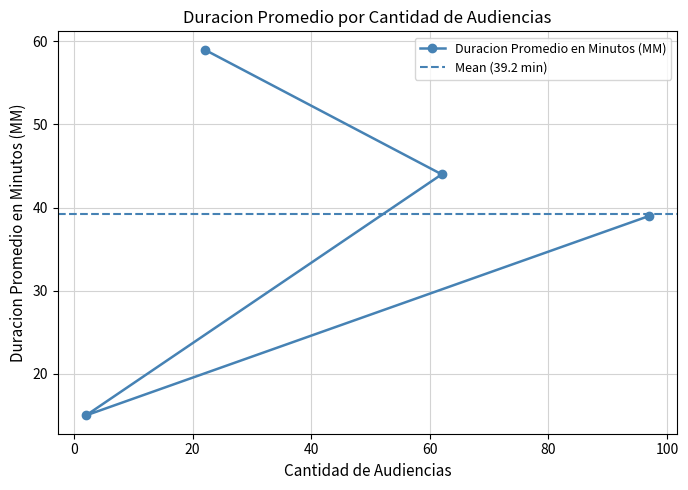

What is the value of the 3rd point from the left?

44